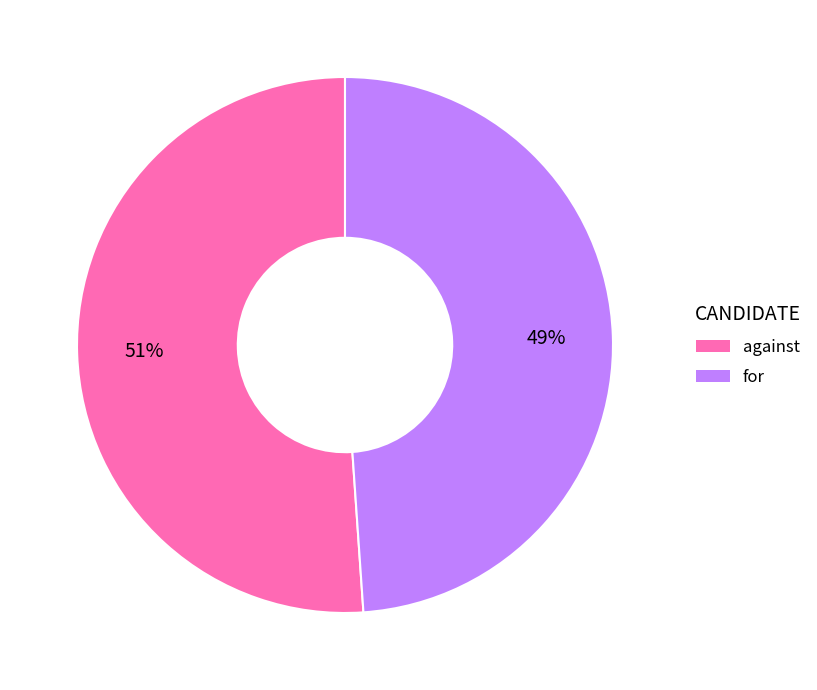

Which category accounts for the majority?

against